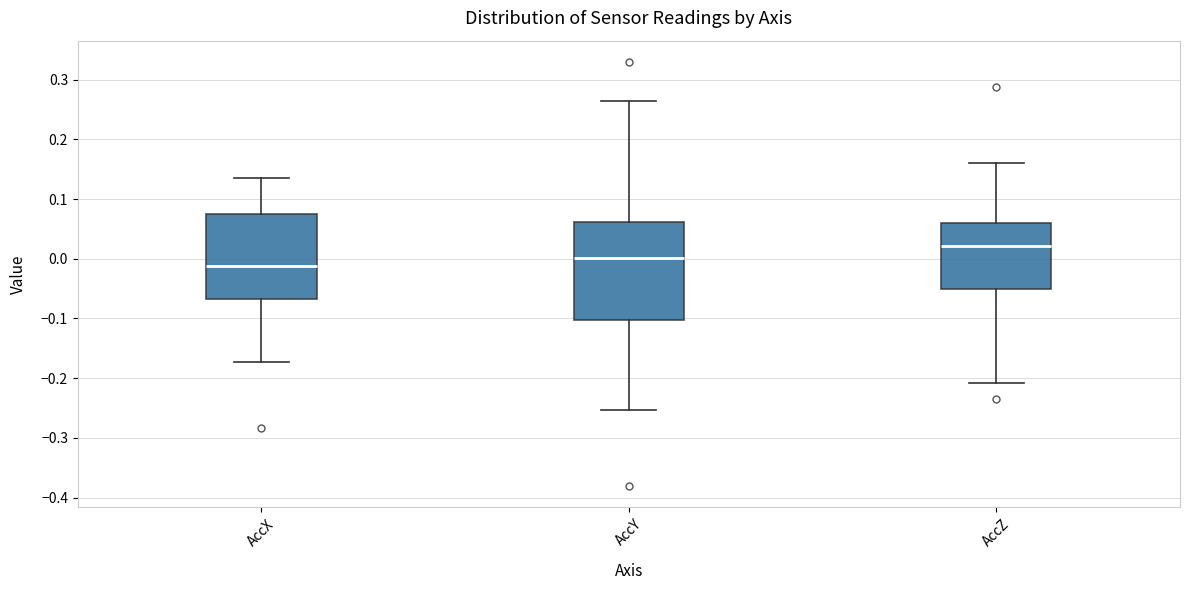

Reading left to right, transcribe this box plot: for each box, give where its median line is, the range the box spans, and where its two whiskers end, as read against the y-axis. The values are not printed on the chart, so give them approximately, as read against the axis.

AccX: median -0.01, box -0.07 to 0.07, whiskers -0.17 to 0.13
AccY: median 0.00, box -0.10 to 0.06, whiskers -0.25 to 0.26
AccZ: median 0.02, box -0.05 to 0.06, whiskers -0.21 to 0.16